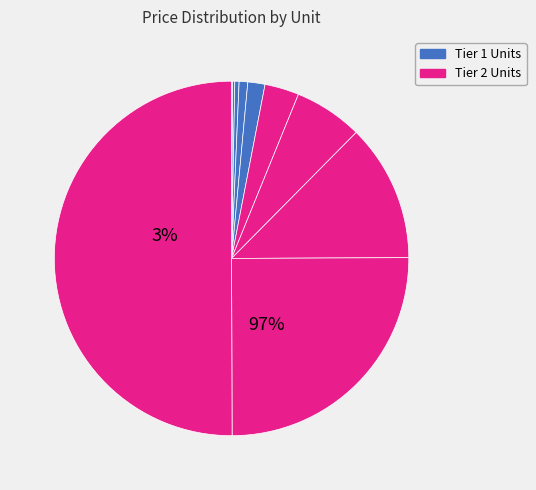

How many segments does this pie chart have?

10